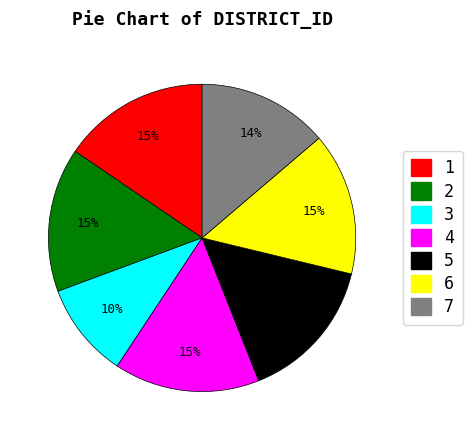

To the nearest percent, what portion does 5 represent?

15%